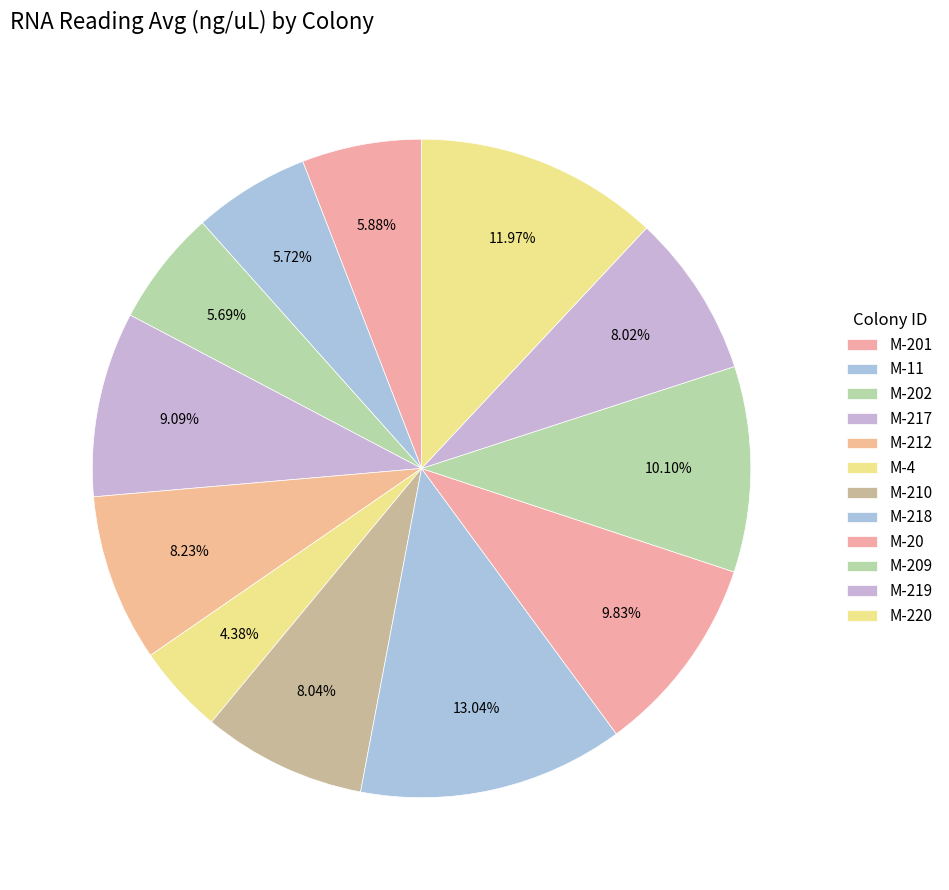

How many segments does this pie chart have?

12